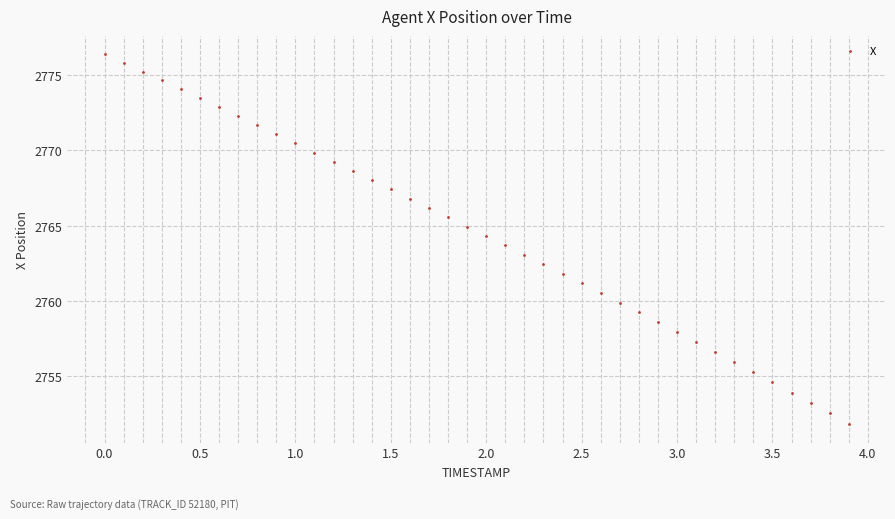

What is the range of Y values (max minus min)?

24.6